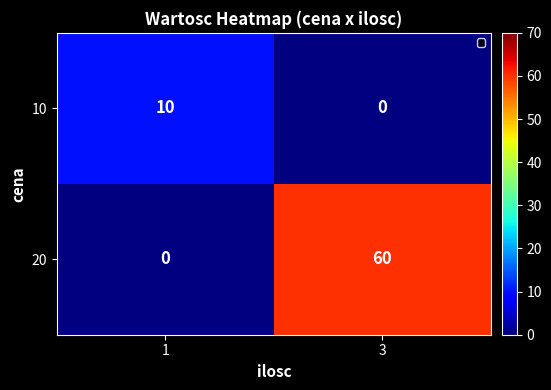

True or false: 20 has a value of 35.1 at 3.

False